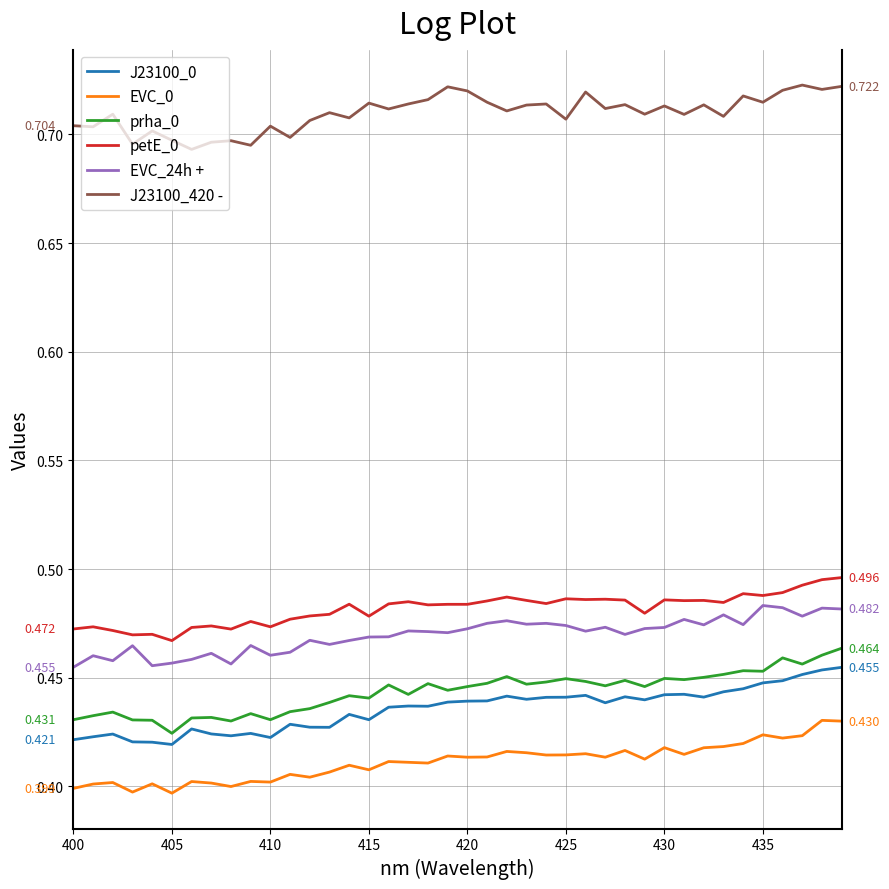

True or false: J23100_0 and petE_0 intersect in this chart.

False